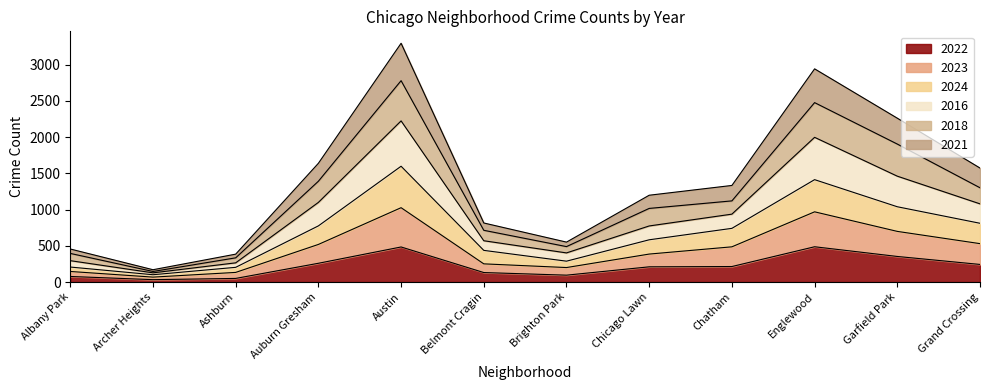

Is the value of 2022 at Belmont Cragin greater than the value of 2018 at Grand Crossing?

No